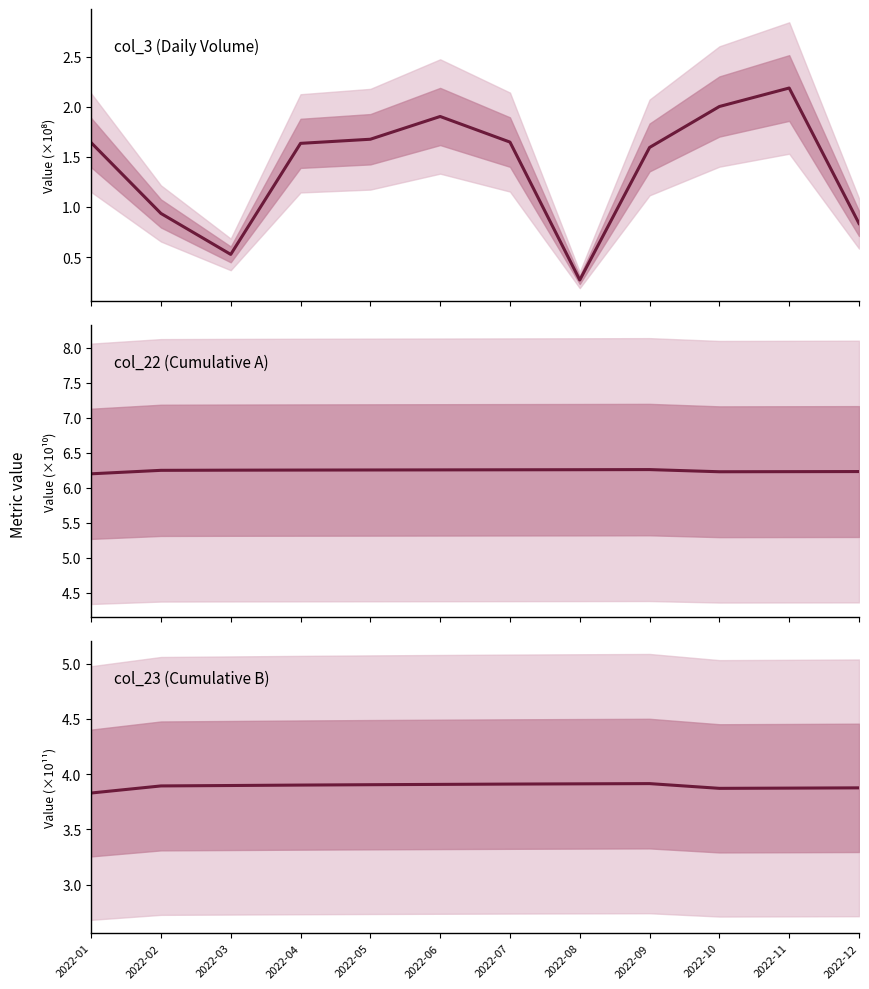

At how many categories does at least one series exceed 2?

12